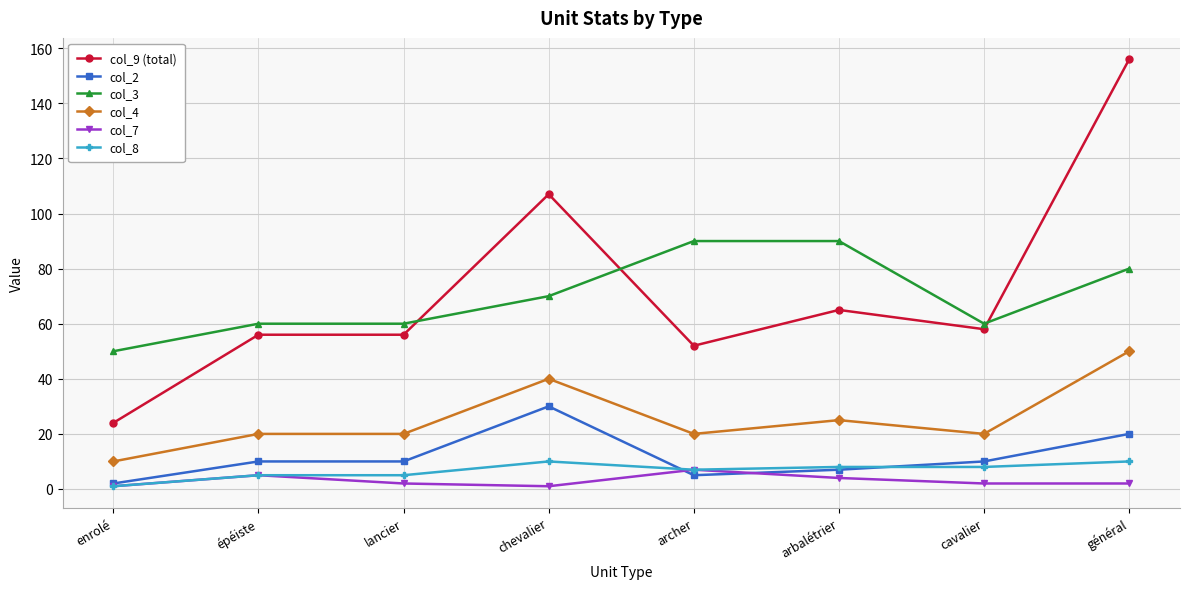

At lancier, list the series in order from smallest to largest.

col_7, col_8, col_2, col_4, col_9 (total), col_3